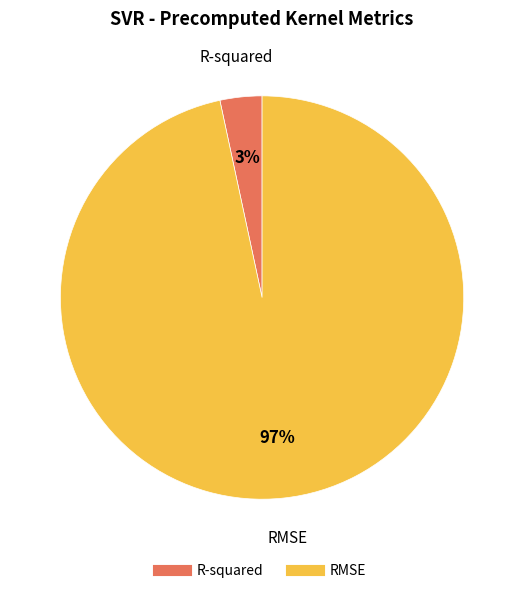

Rank the categories by value from lowest to highest.

R-squared, RMSE